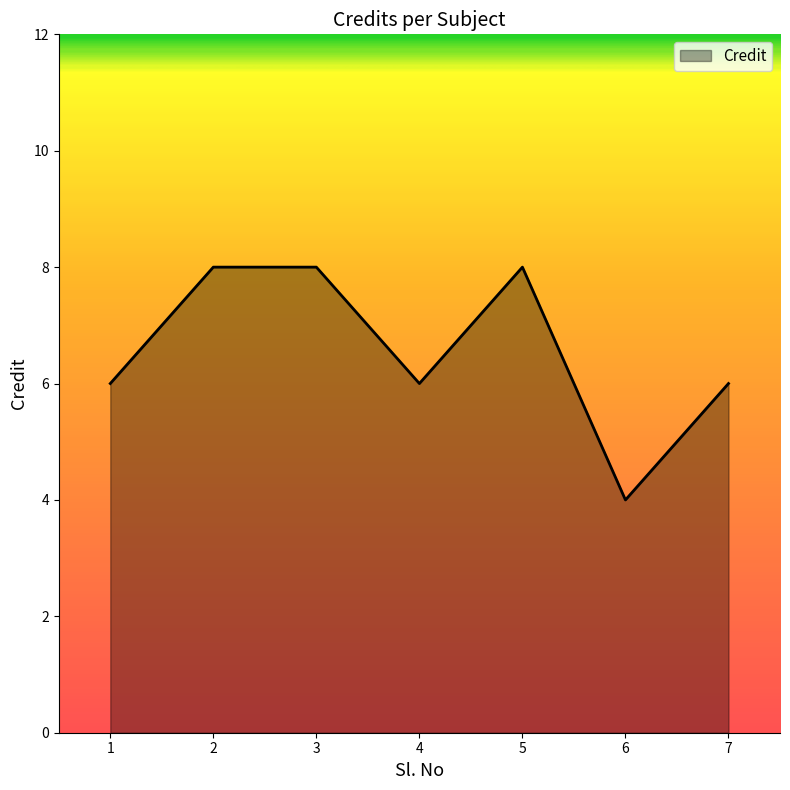

How many lines are shown in the chart?

1